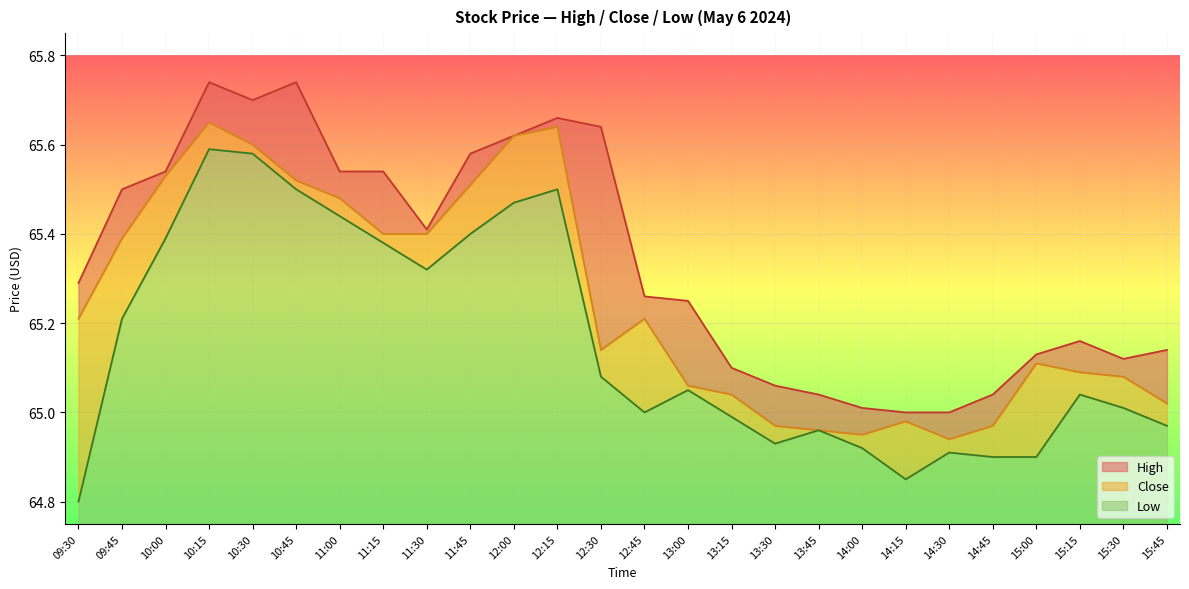

At which label is High closest to 65?

14:15